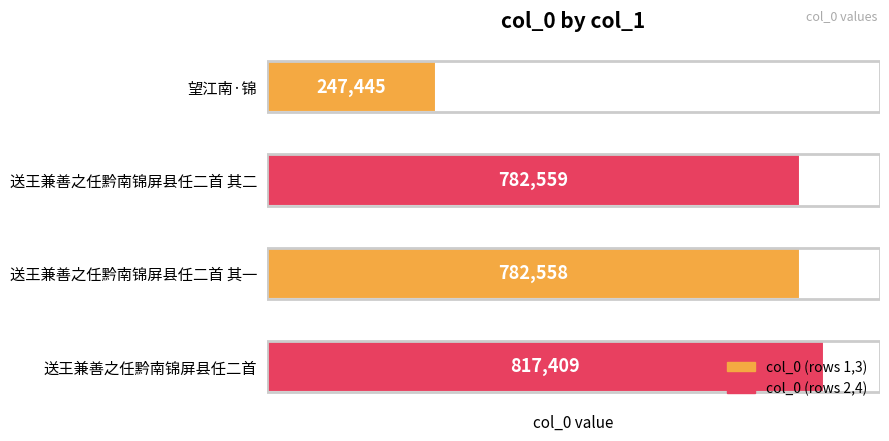

Where is the data nearest to the value 532427?

送王兼善之任黔南锦屏县任二首 其一